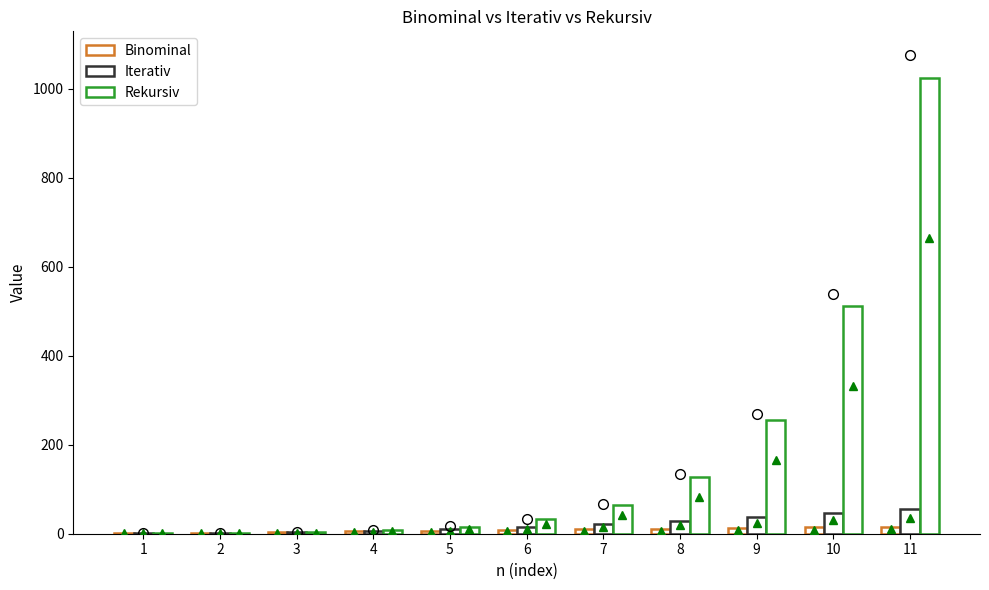

At which category is the sum across all series the highest?

11